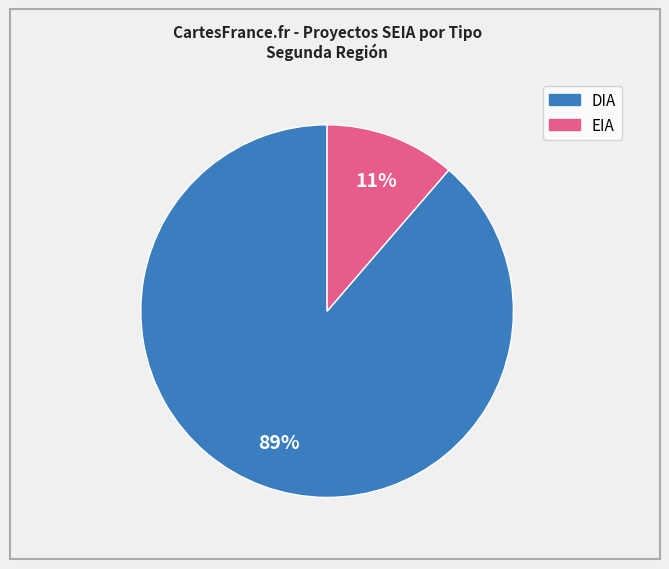

True or false: EIA accounts for 1% of the total.

False